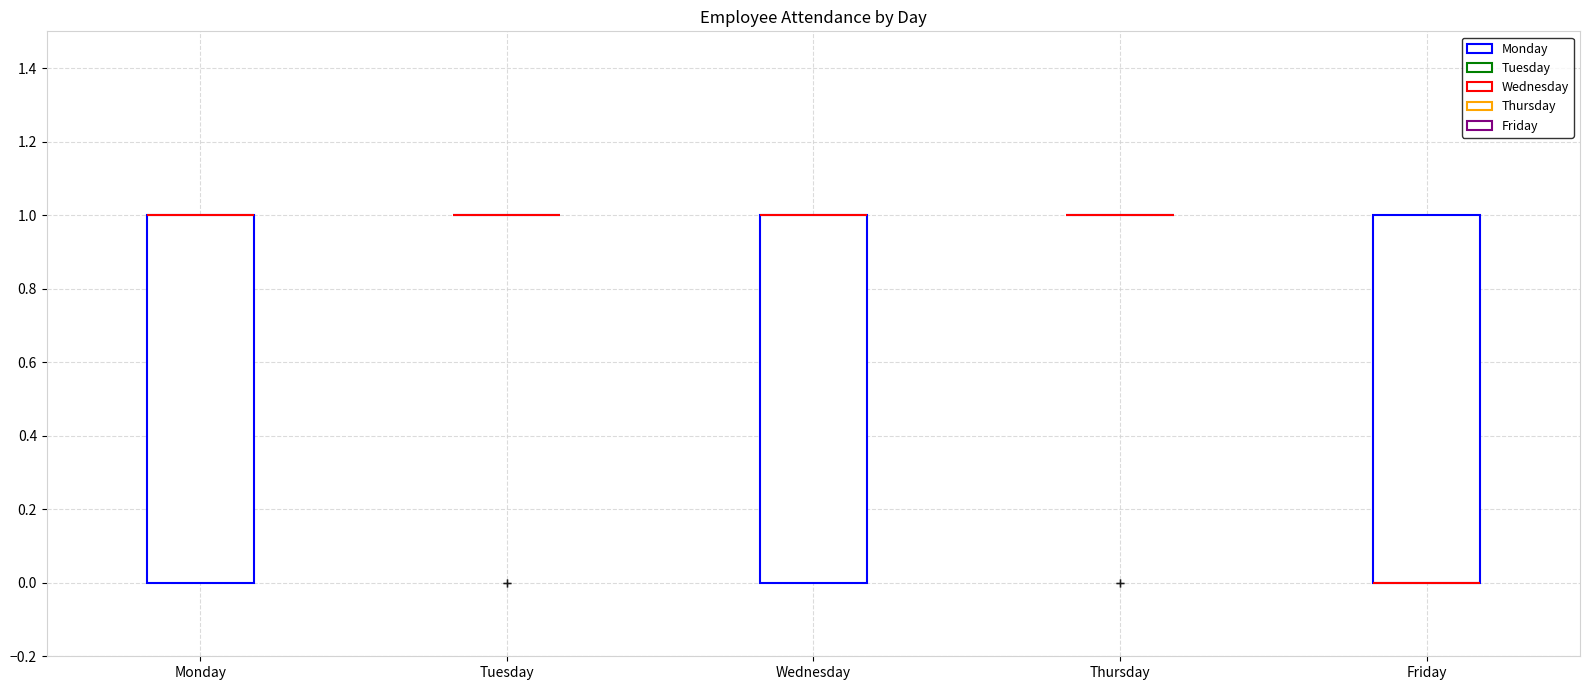

Reading left to right, transcribe this box plot: for each box, give where its median line is, the range the box spans, and where its two whiskers end, as read against the y-axis. The values are not printed on the chart, so give them approximately, as read against the axis.

Monday: median 1 (drawn on the box's upper edge), box 0 to 1, whiskers 0 to 1
Tuesday: box collapsed to a line at 1, whiskers 1 to 1
Wednesday: median 1 (drawn on the box's upper edge), box 0 to 1, whiskers 0 to 1
Thursday: box collapsed to a line at 1, whiskers 1 to 1
Friday: median 0 (drawn on the box's lower edge), box 0 to 1, whiskers 0 to 1